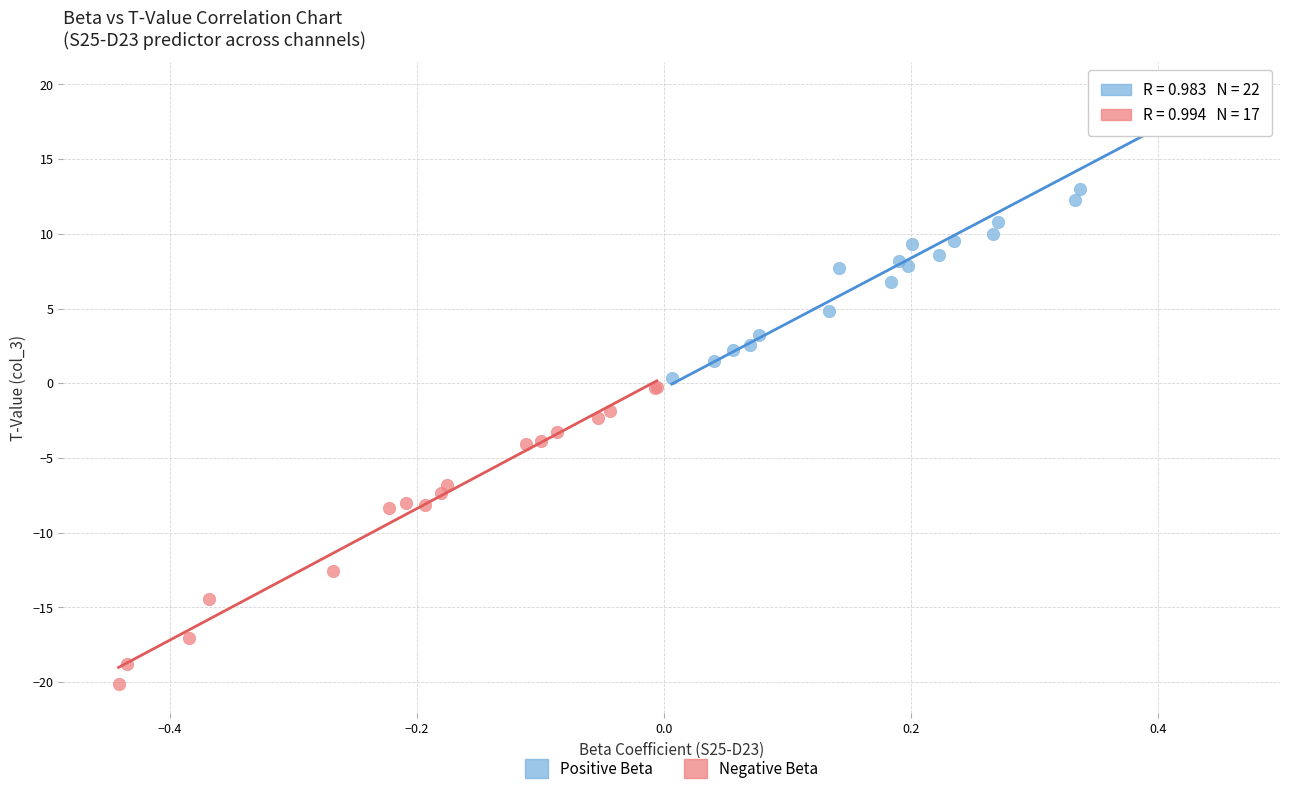

Which series reaches the maximum Y coordinate?

Positive Beta